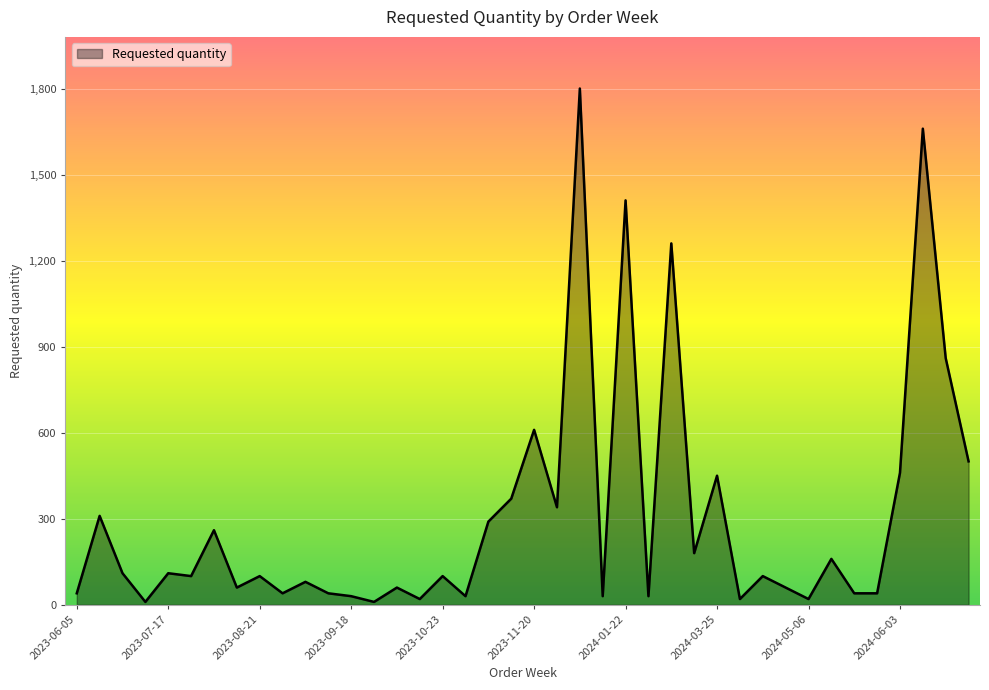

Does the chart have visible grid lines?

Yes